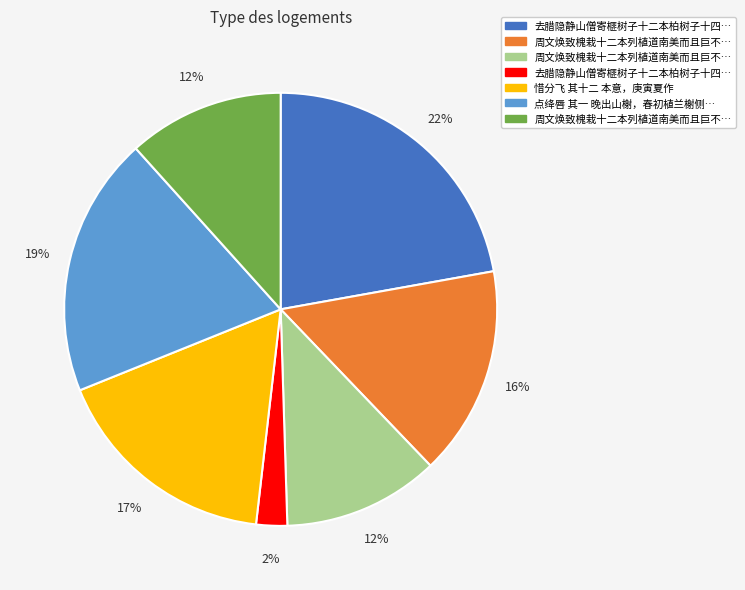

Is there any slice that represents more than half of the pie?

No